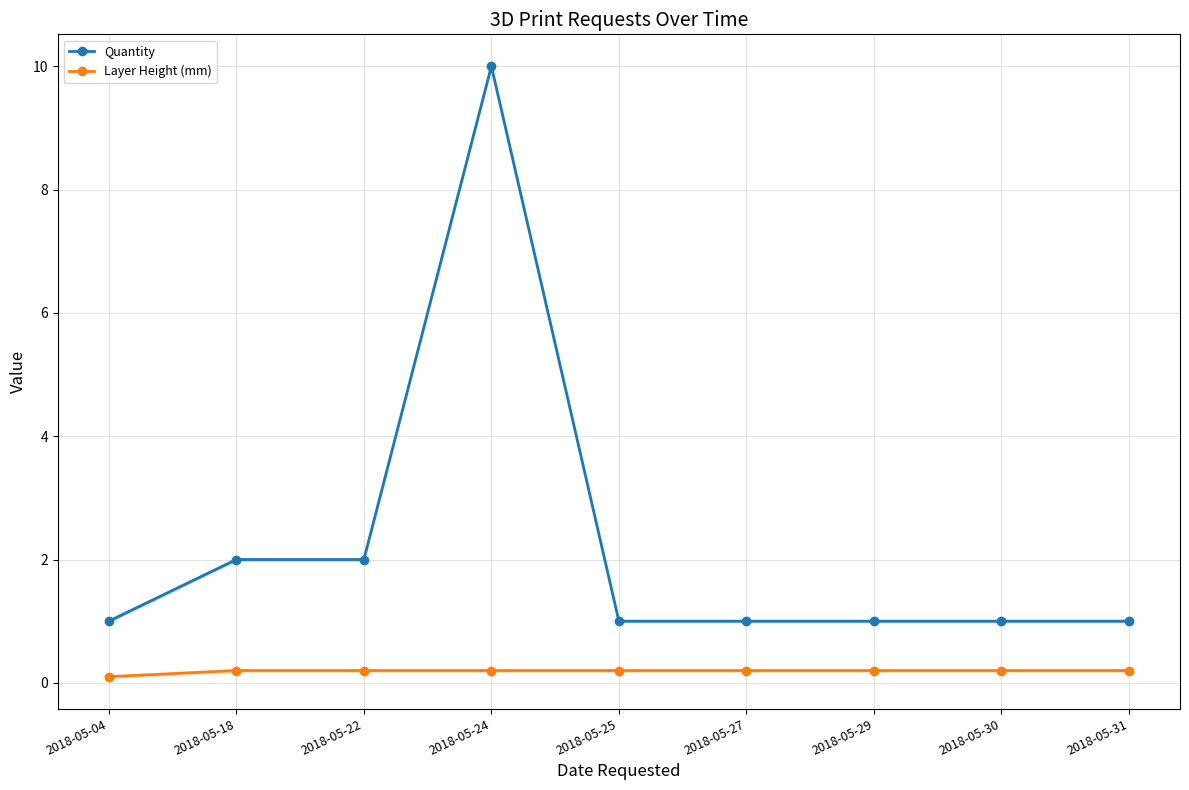

Reading left to right, extract all data points from this chart.

Quantity: 2018-05-04=1.0	2018-05-18=2.0	2018-05-22=2.0	2018-05-24=10.0	2018-05-25=1.0	2018-05-27=1.0	2018-05-29=1.0	2018-05-30=1.0	2018-05-31=1.0
Layer Height (mm): 2018-05-04=0.1	2018-05-18=0.2	2018-05-22=0.2	2018-05-24=0.2	2018-05-25=0.2	2018-05-27=0.2	2018-05-29=0.2	2018-05-30=0.2	2018-05-31=0.2